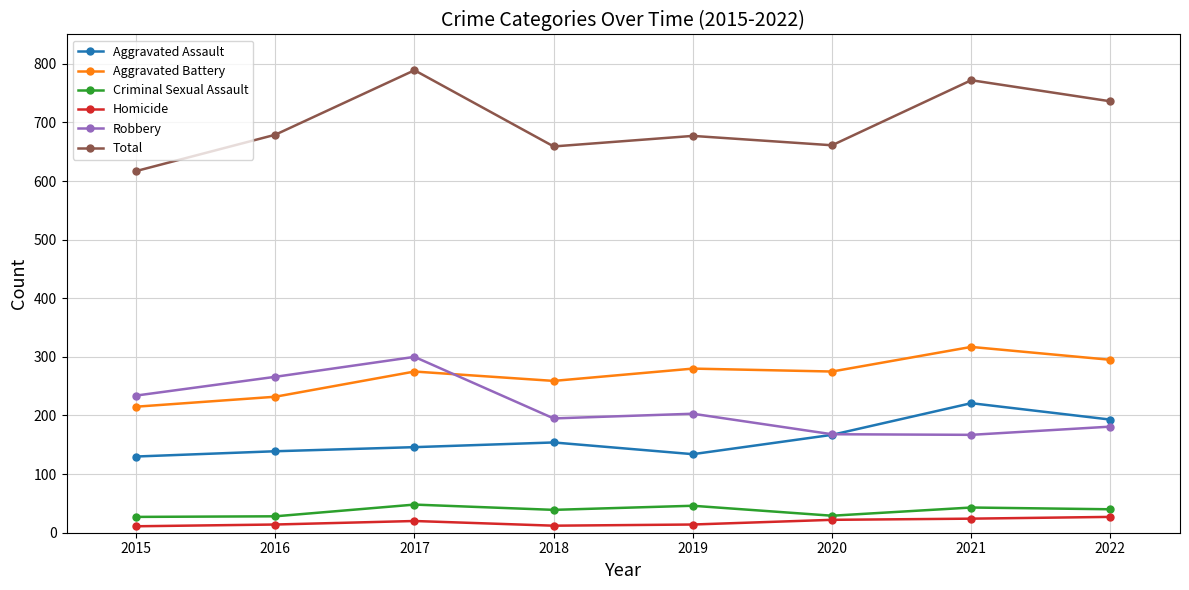

The value of Aggravated Battery at 2015 is 215. True or false?

True